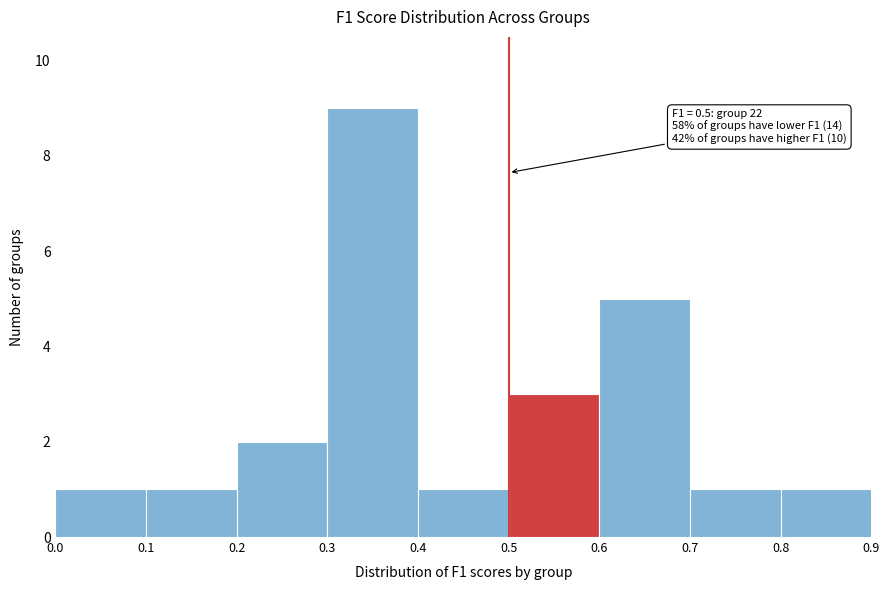

Over which range of the x-axis is the bar tallest?

0.3 to 0.4